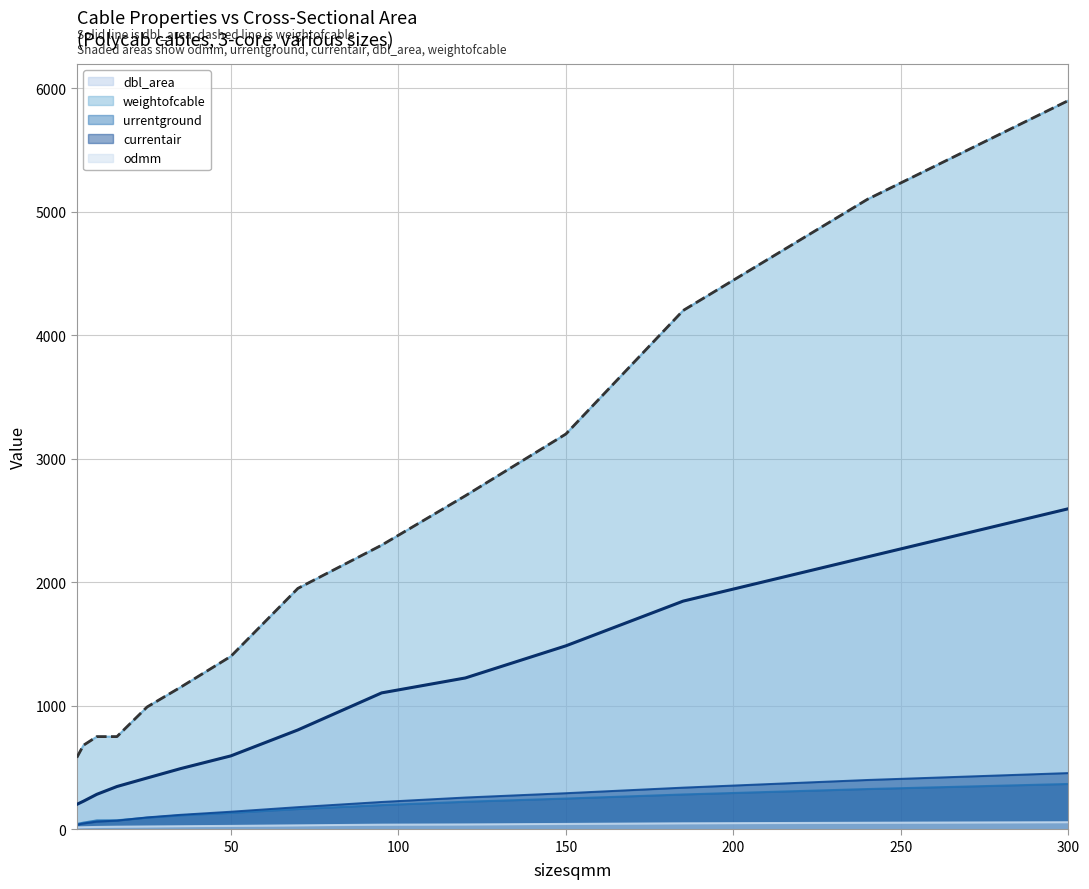

What is the smallest value displayed?

16.0